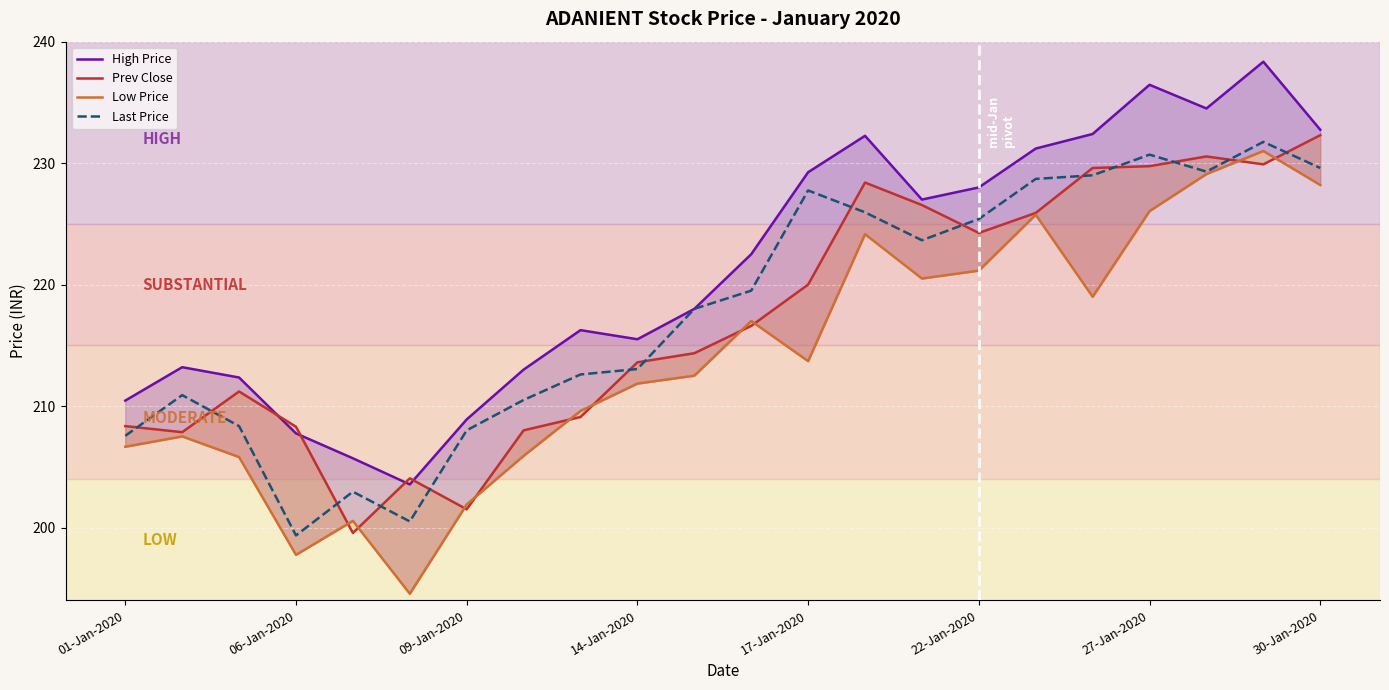

What is the value of the High Price point at the 20th from the left?

234.5